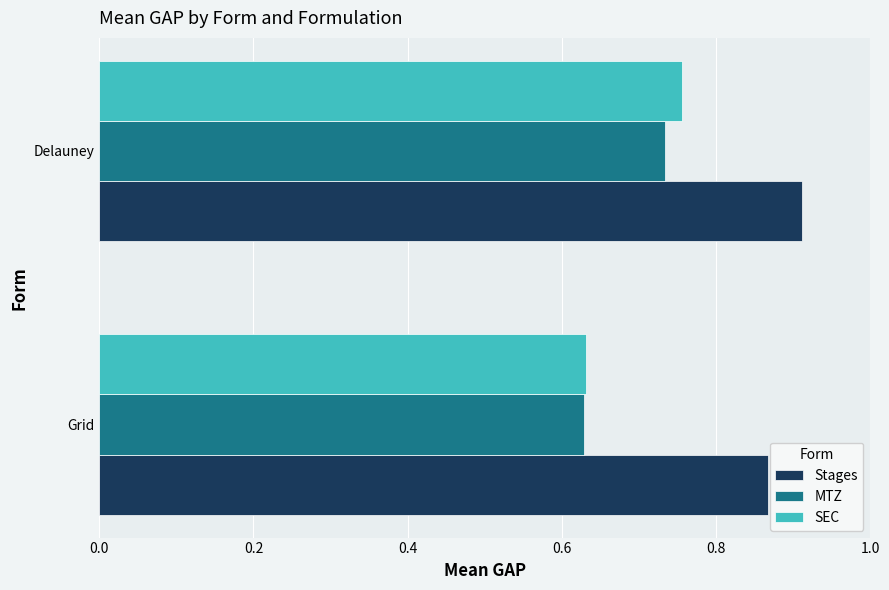

True or false: MTZ has a value of 0.4 at Grid.

False